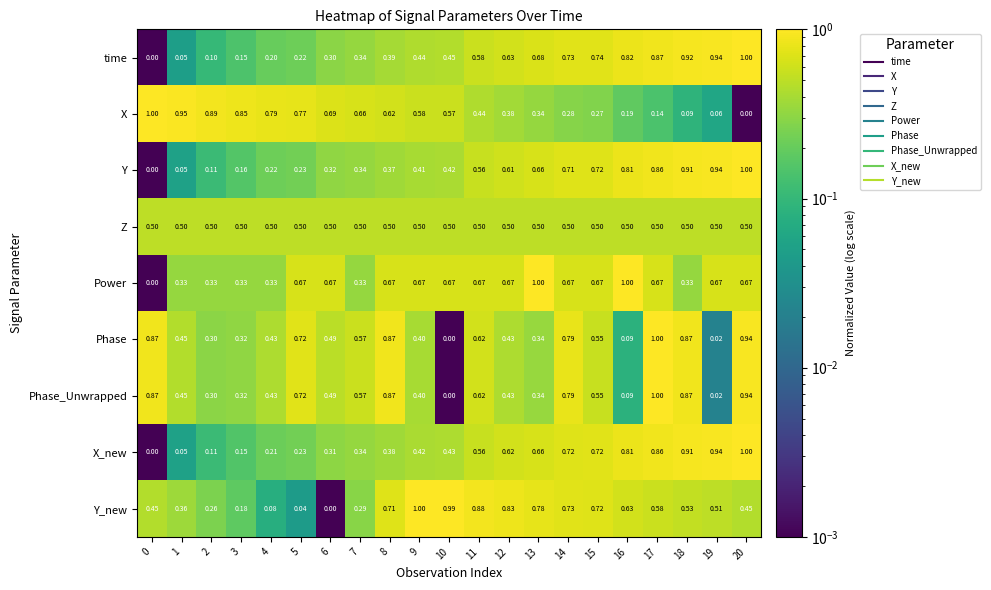

Is the value of Z at 18 greater than the value of time at 5?

Yes